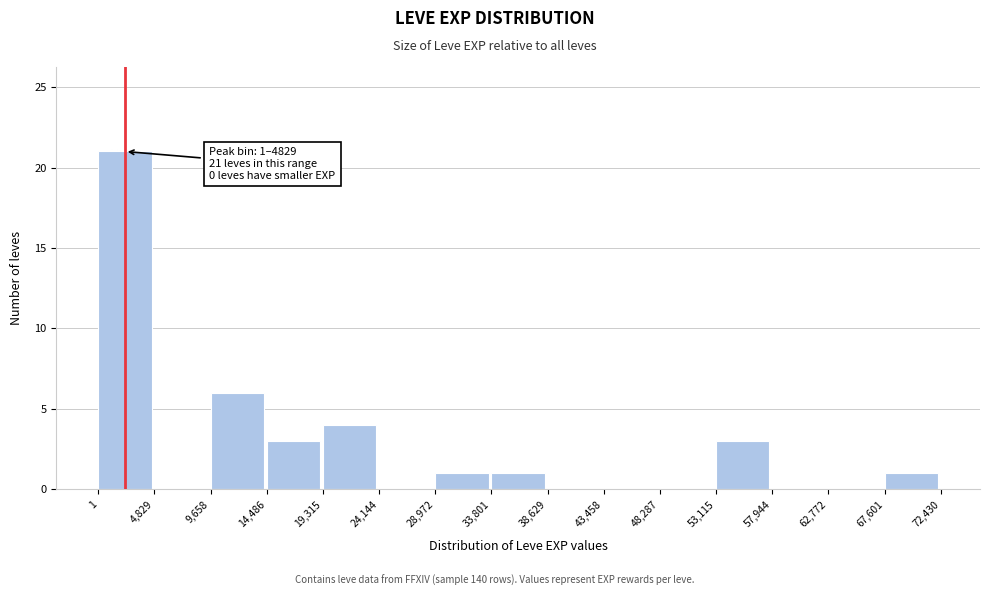

Over which range of the x-axis is the bar tallest?

1 to 4,829